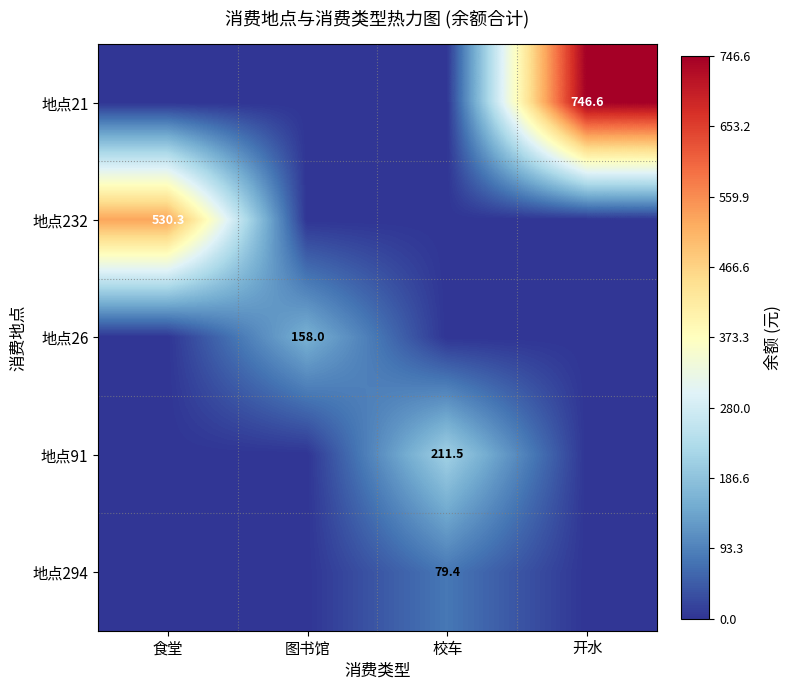

At 食堂, list the series in order from largest to smallest.

地点232, 地点21, 地点26, 地点91, 地点294